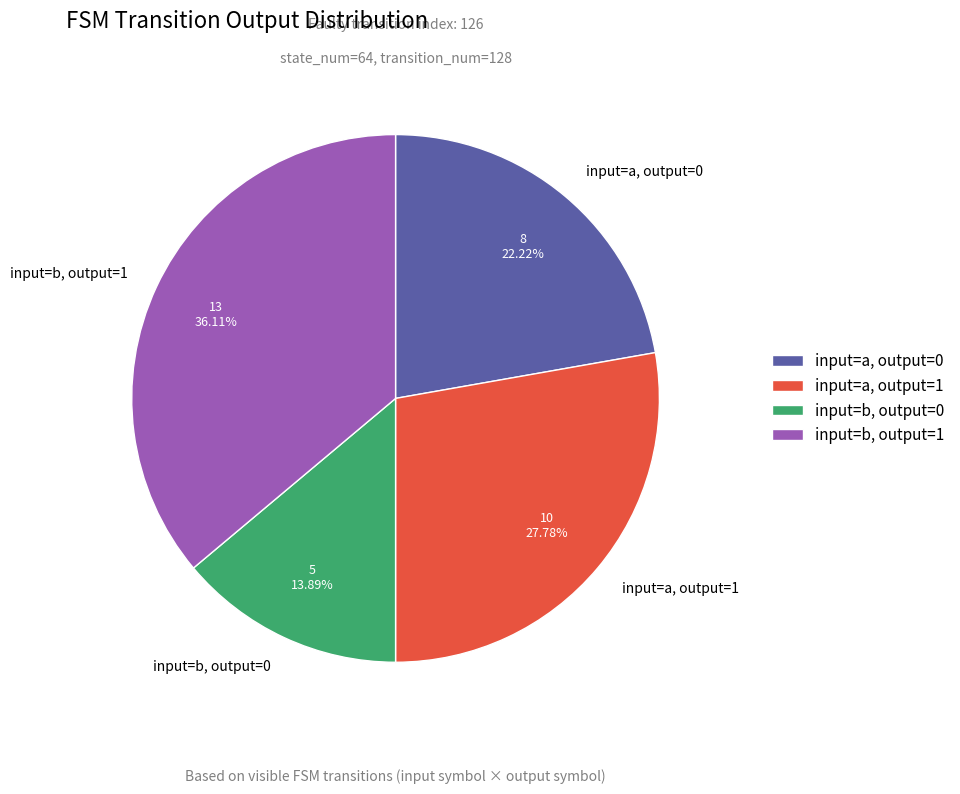

Does input=b, output=0 represent more than half of the total?

No